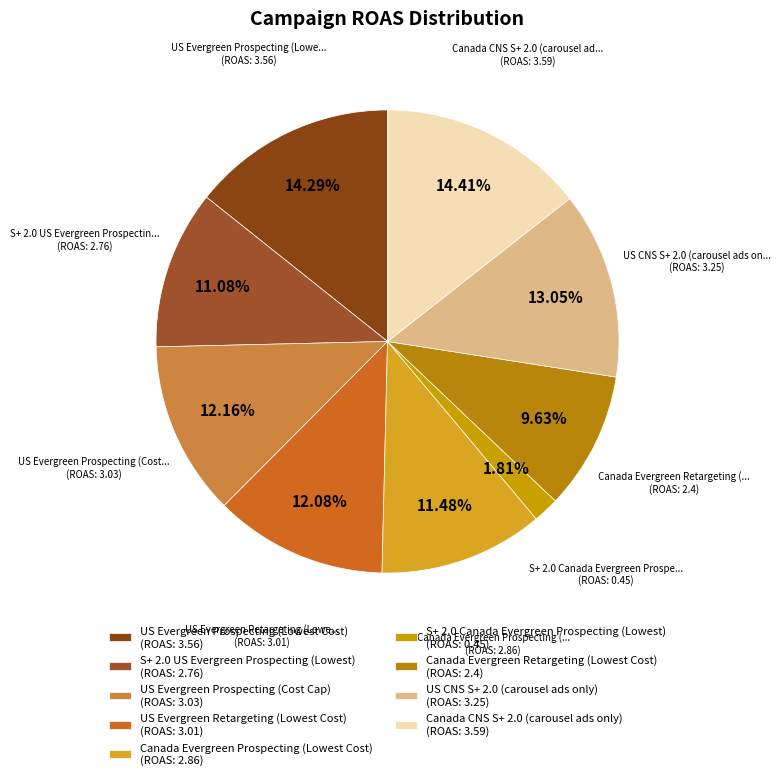

Is it true that US CNS S+ 2.0 (carousel ads only) is 13% of the pie?

True